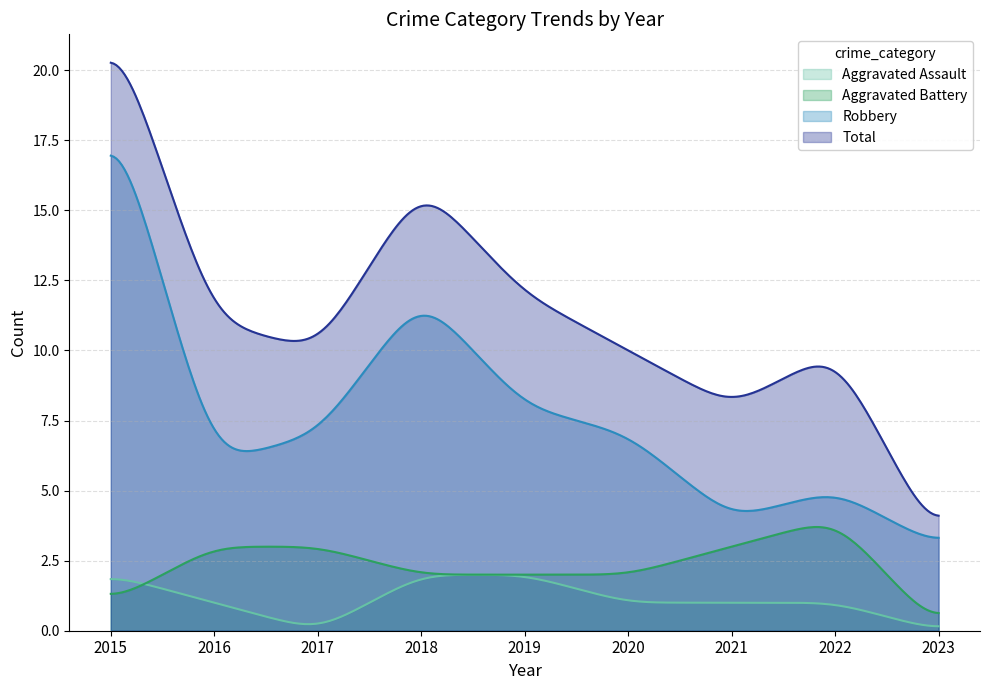

What is the approximate value of Total at 2017?

10